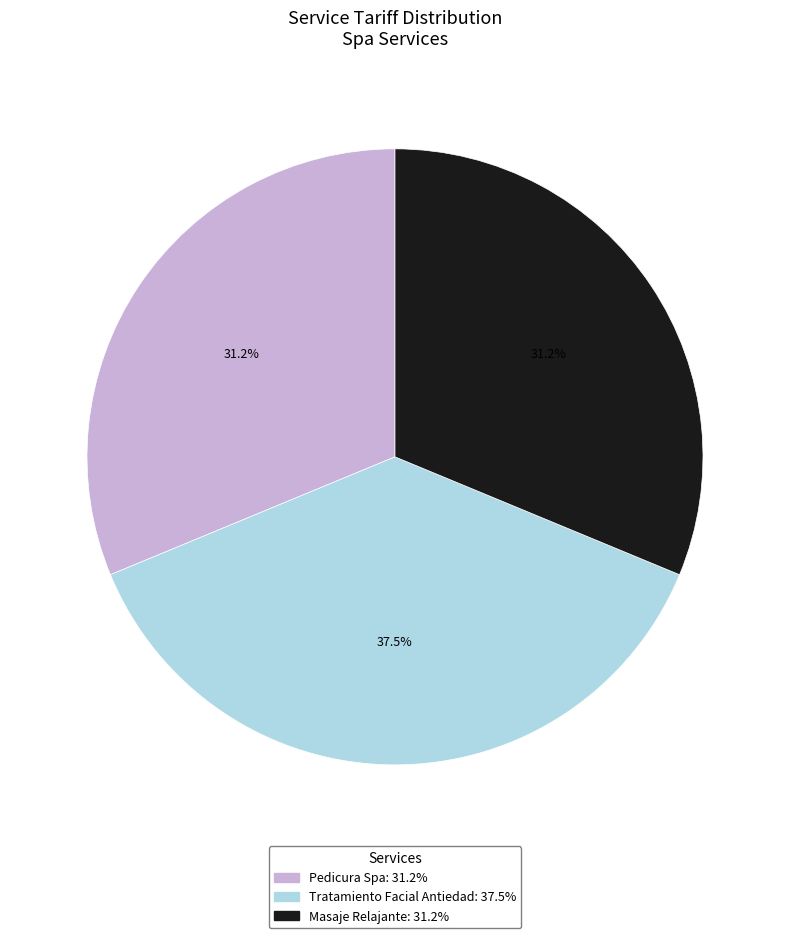

Is Masaje Relajante the majority of the pie?

No